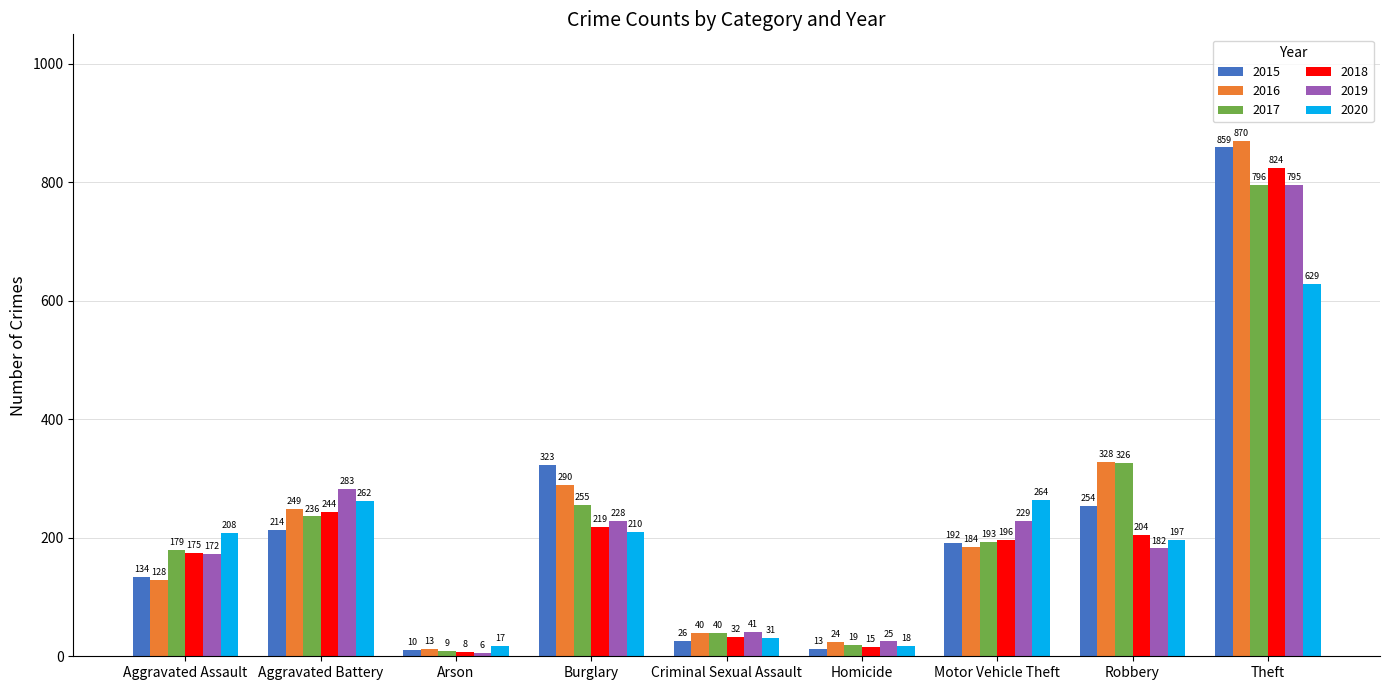

What is the total value across all series at Theft?

4773